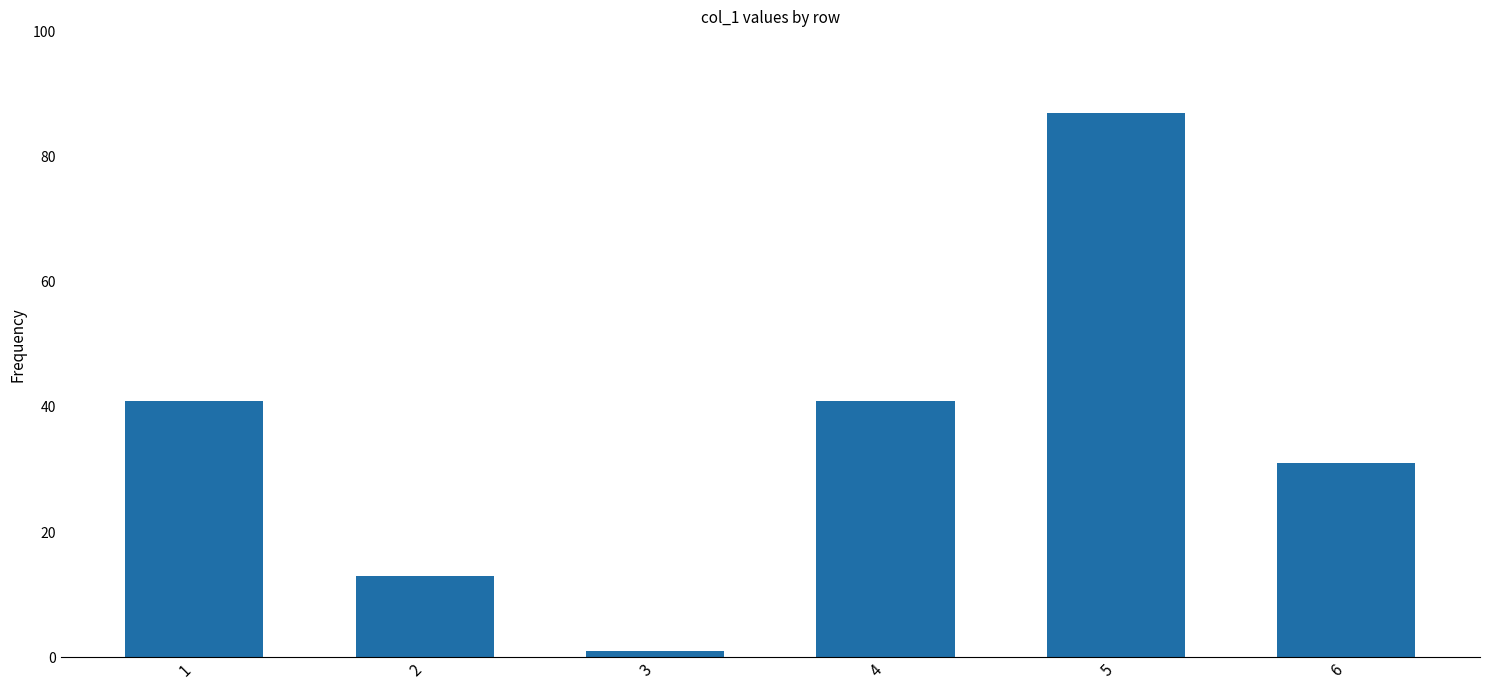

How many data points are less than 41?

3